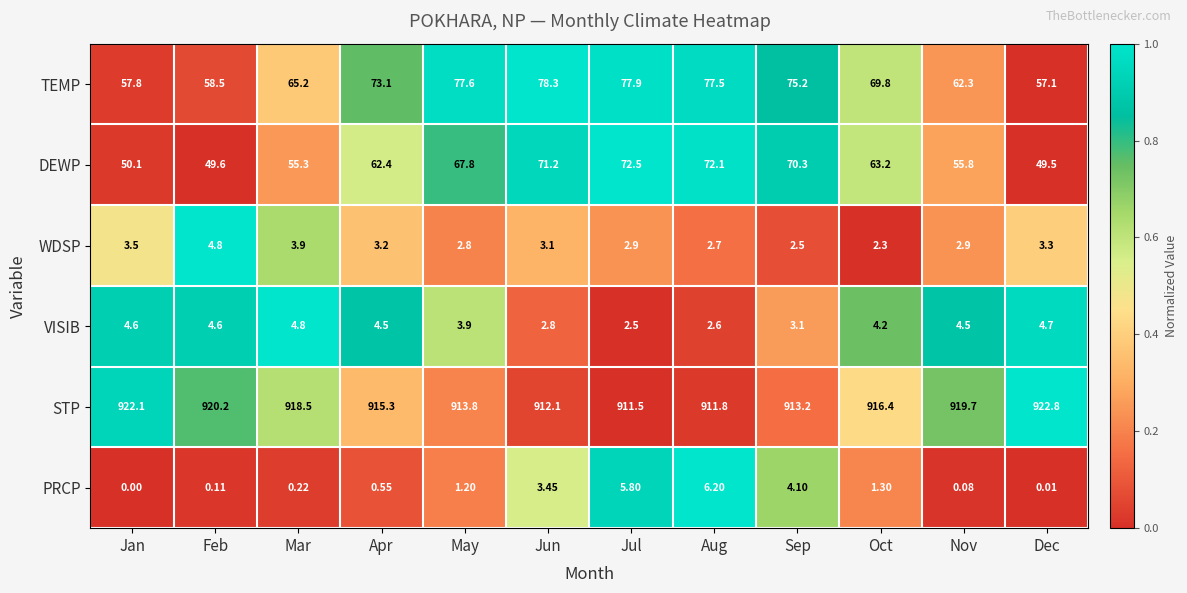

At which label is PRCP closest to 3?

Jun